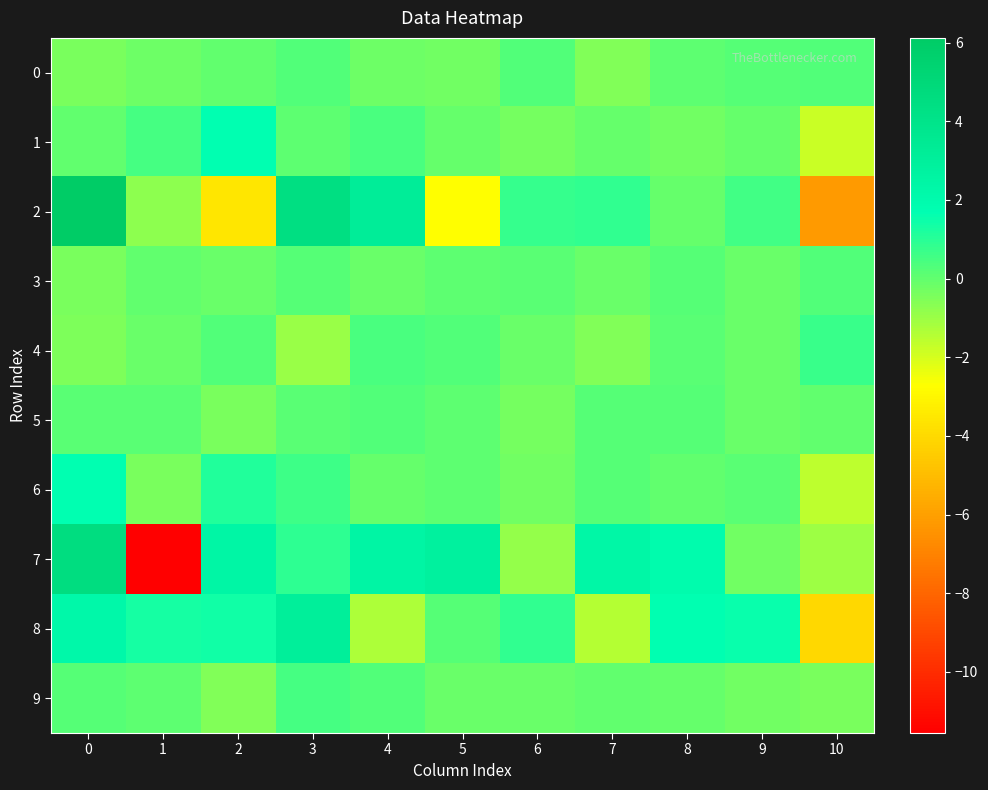

What is the minimum value shown in the chart?

-11.6